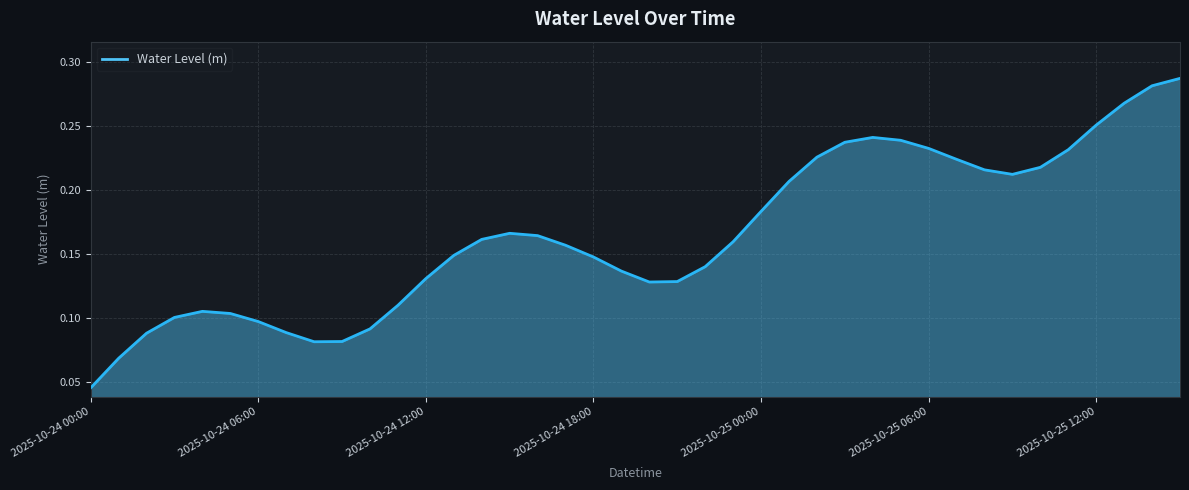

How many lines are shown in the chart?

1